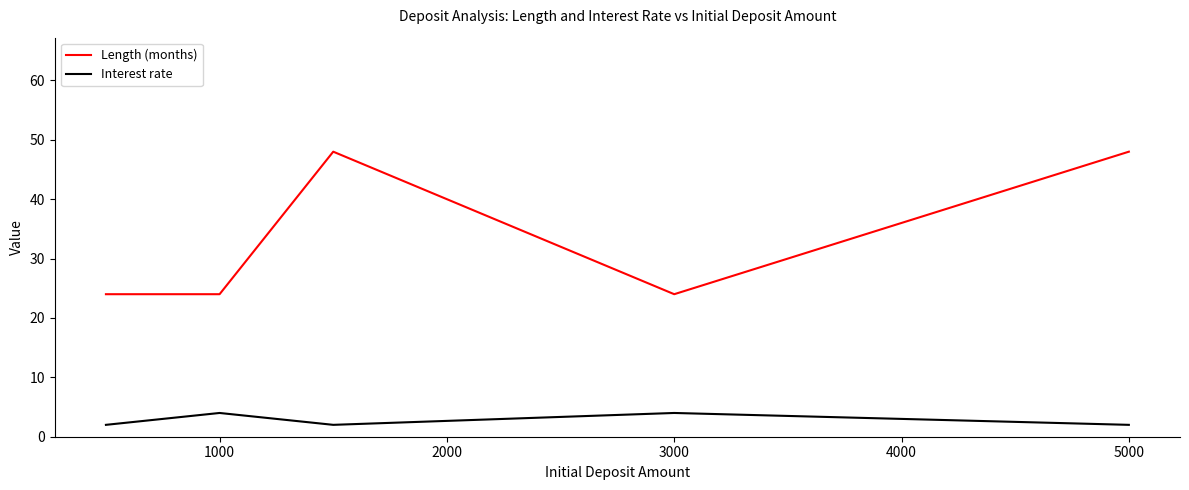

How many series are shown in this chart?

2